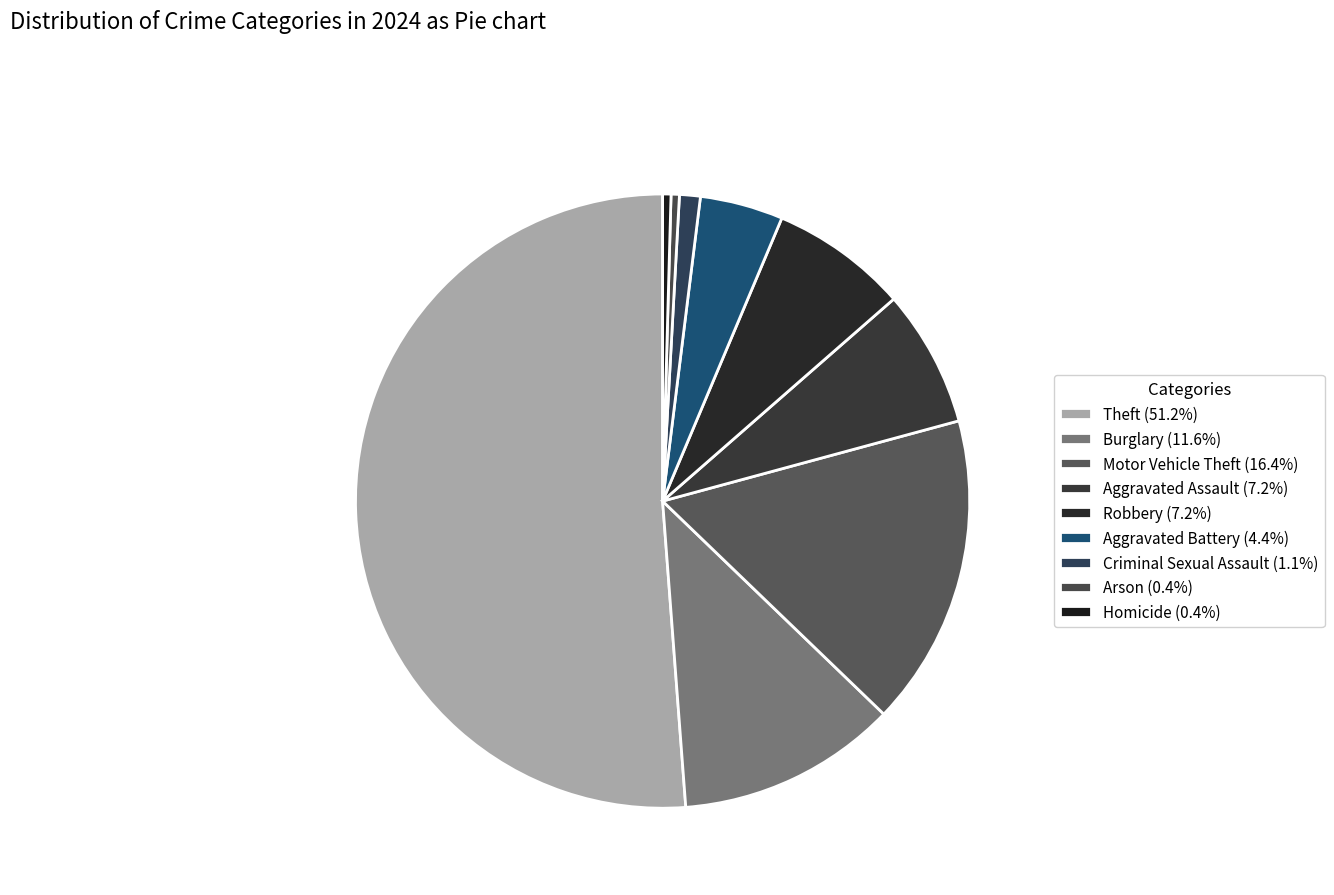

What is the largest slice in the pie chart?

Theft